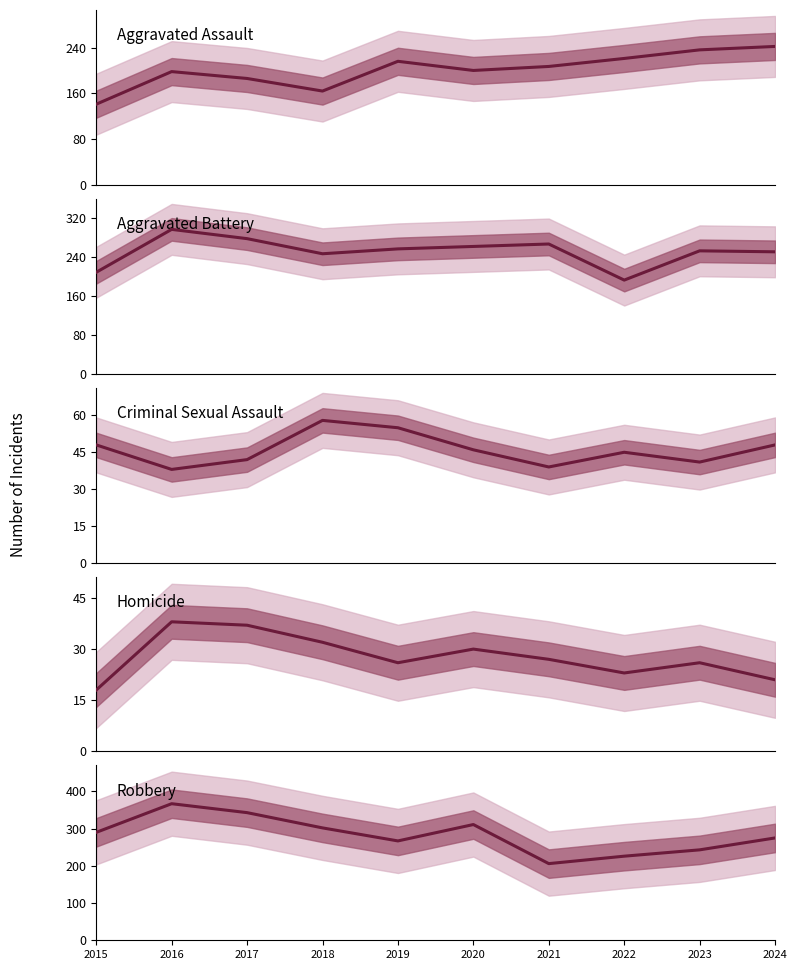

At which category does Criminal Sexual Assault reach its first local peak?

2018